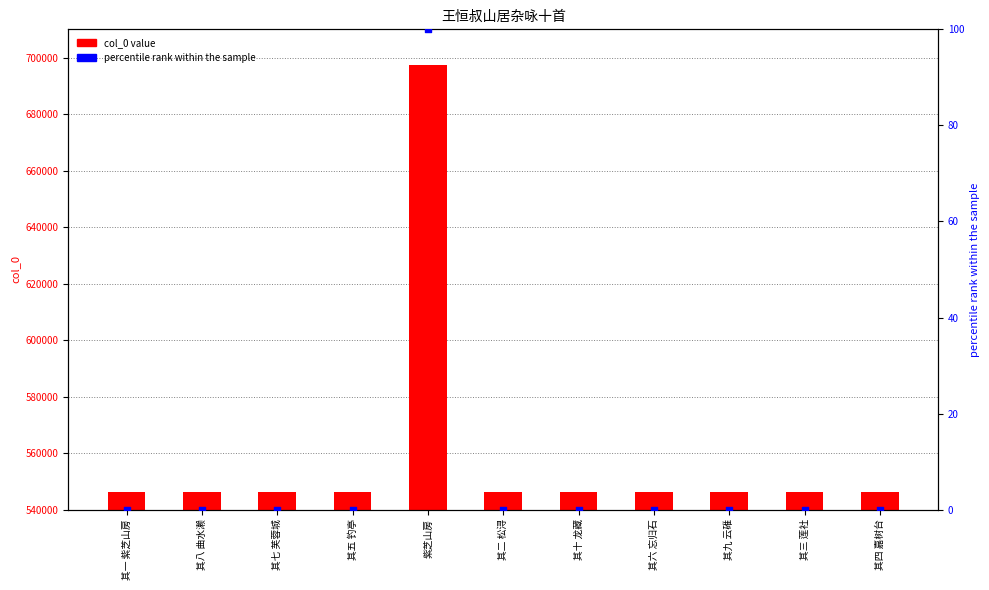

Which series has the largest total across all categories?

col_0 value